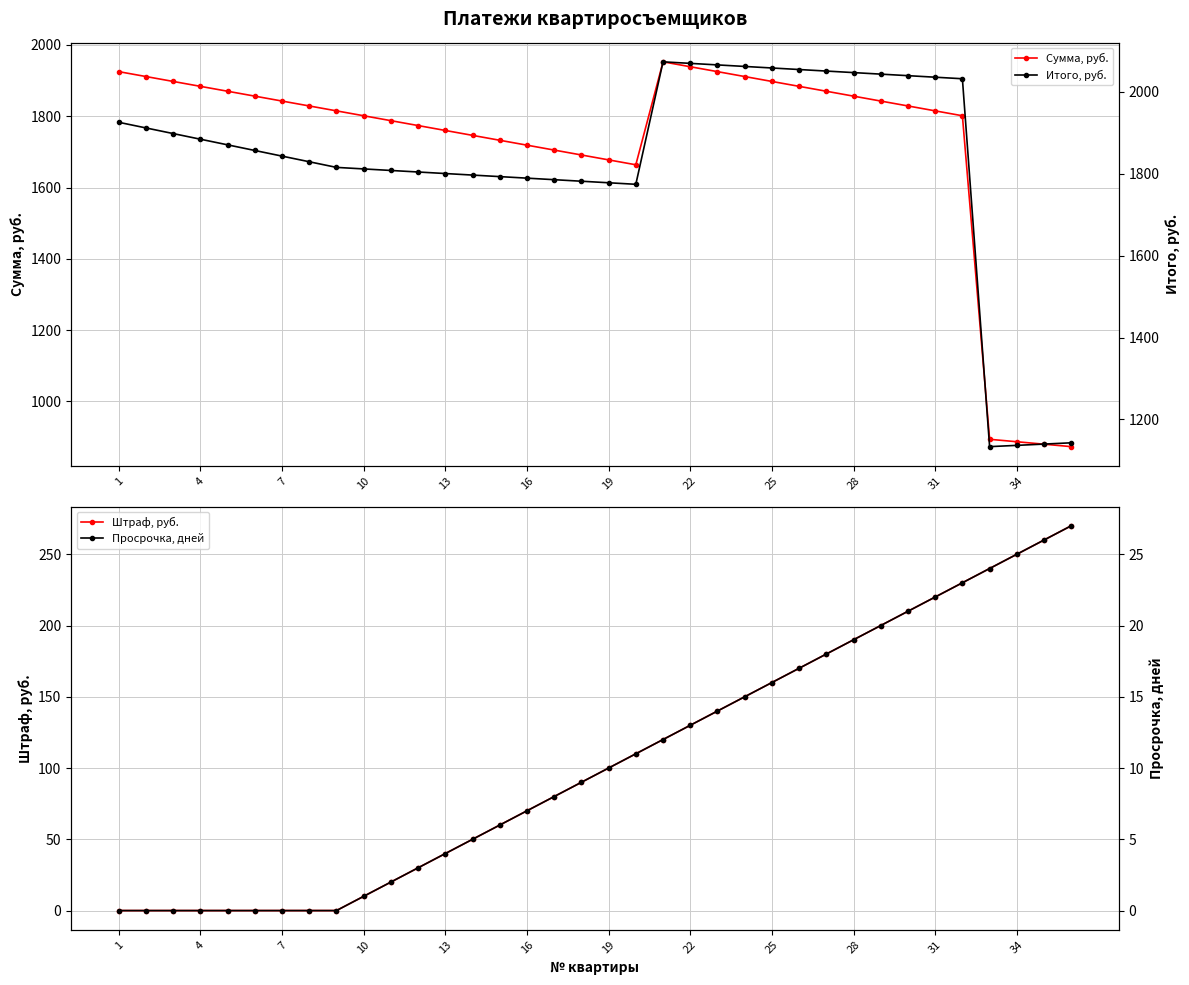

How many lines are shown in the chart?

4